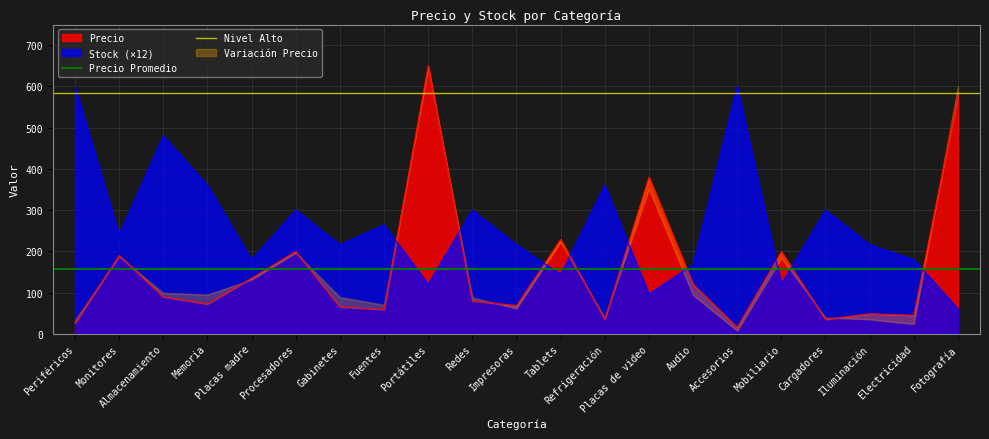

Which series ends up on top after the final intersection of Precio and Stock (×12)?

Precio